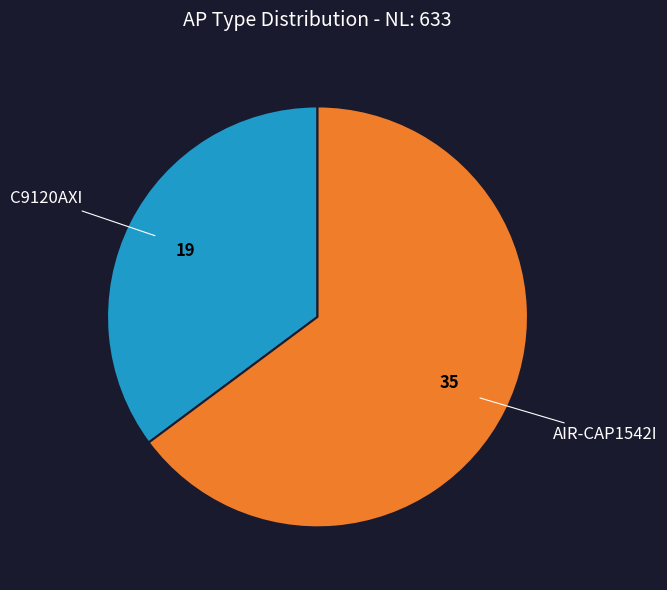

Which slice is the smallest?

C9120AXI